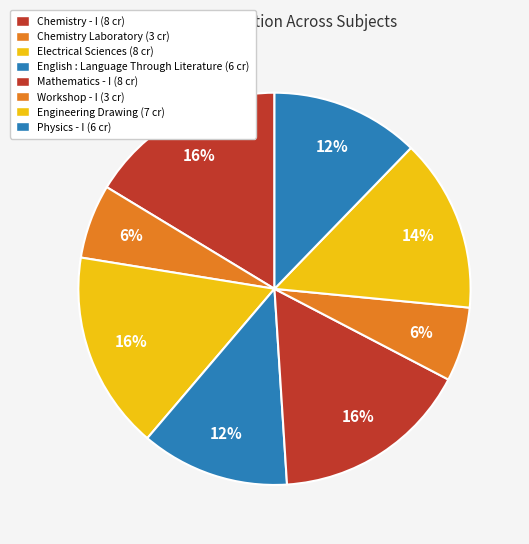

To the nearest percent, what is the difference between the Electrical Sciences and Engineering Drawing slice percentages?

2%